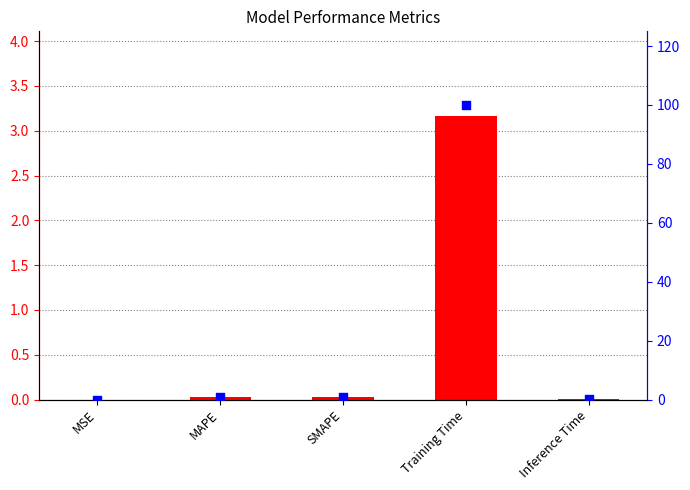

At how many categories does at least one series exceed 38?

1